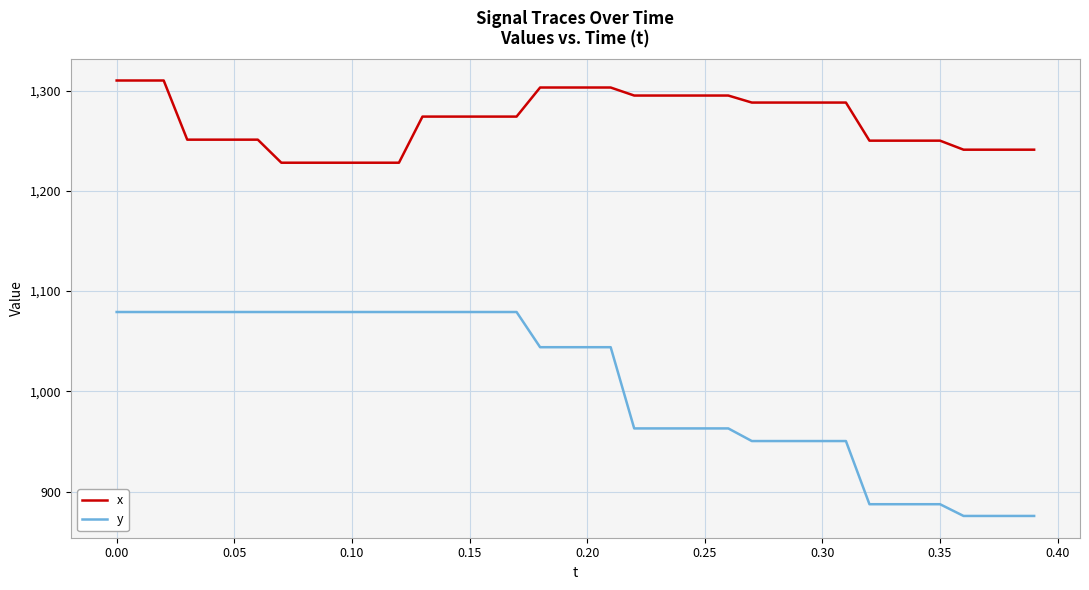

What is the difference between the maximum and minimum values in the x series?

82.0